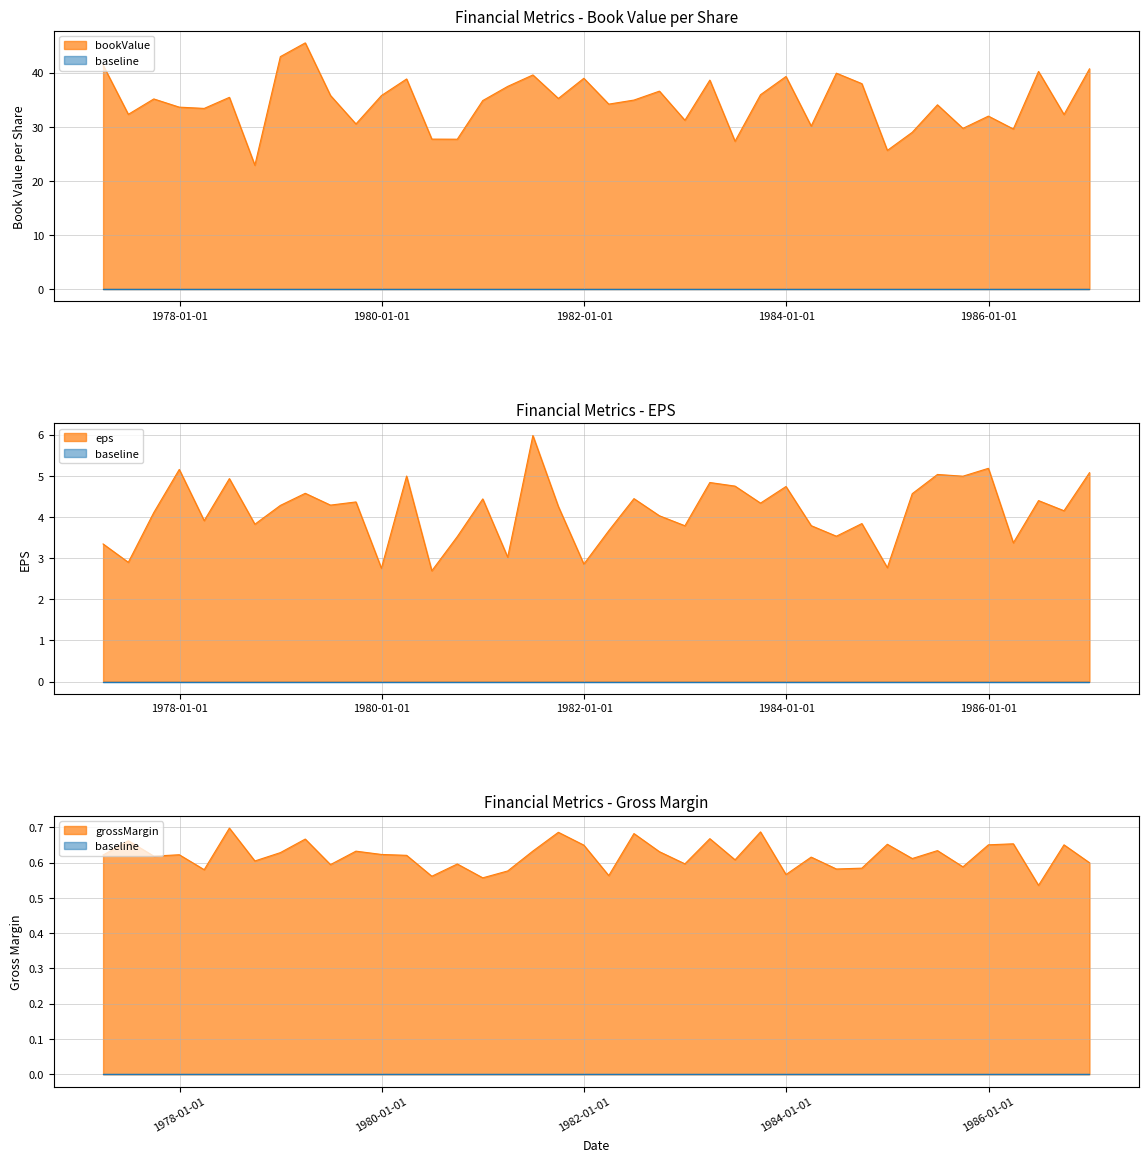

At which category is the sum across all series the highest?

1979-03-31